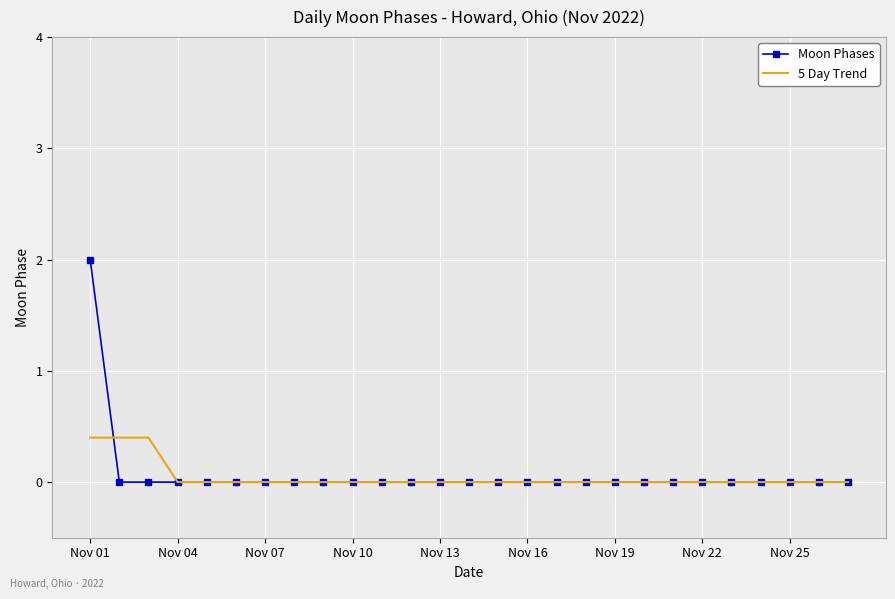

List the series in order of their peak value, lowest first.

5 Day Trend, Moon Phases